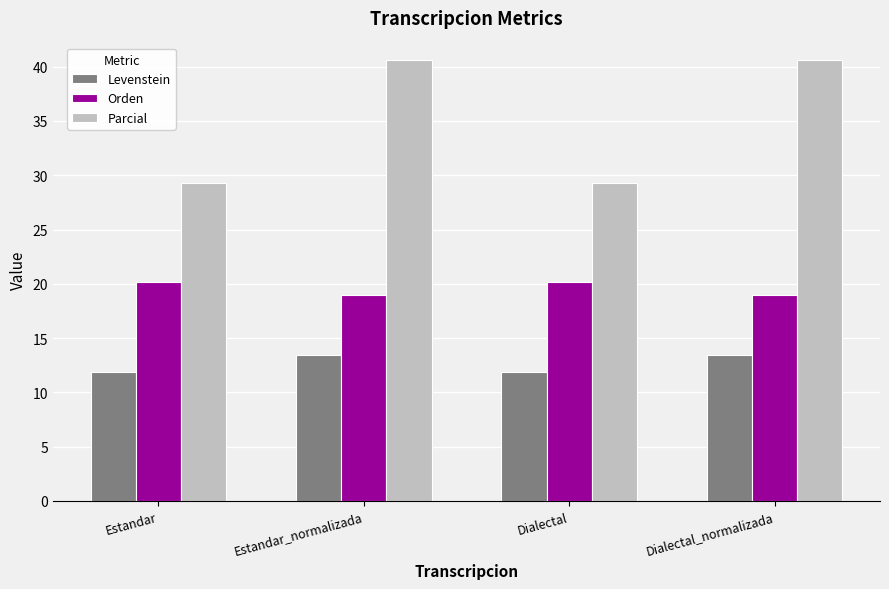

What is the minimum value shown in the chart?

11.9